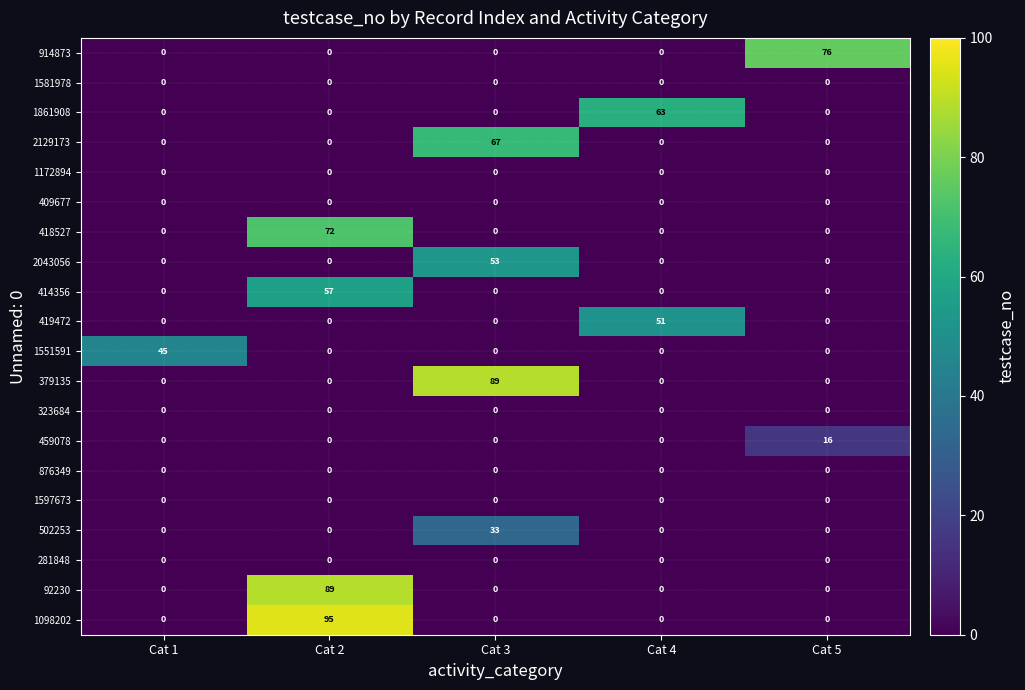

What is the total value across all series at Cat 3?

242